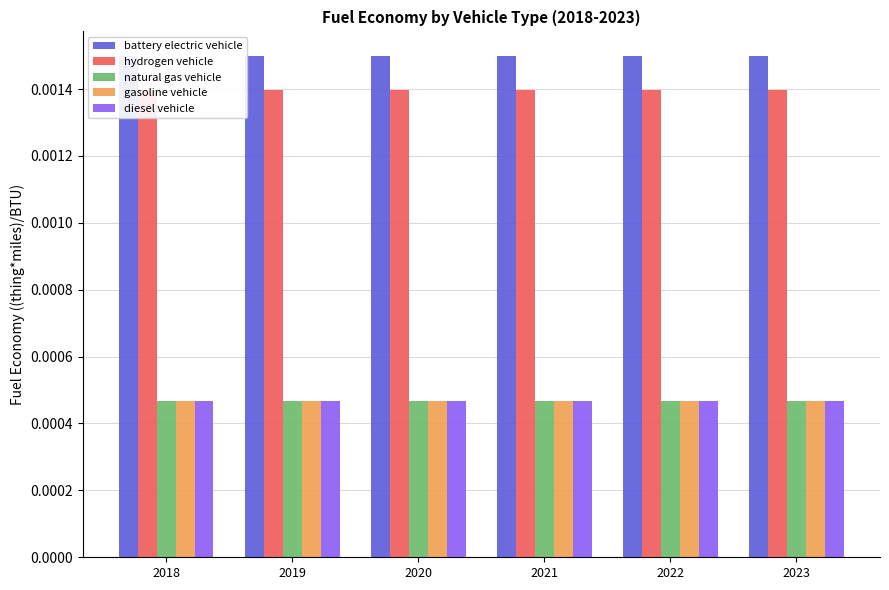

Rank the series at 2020 from lowest to highest value.

natural gas vehicle, gasoline vehicle, diesel vehicle, hydrogen vehicle, battery electric vehicle